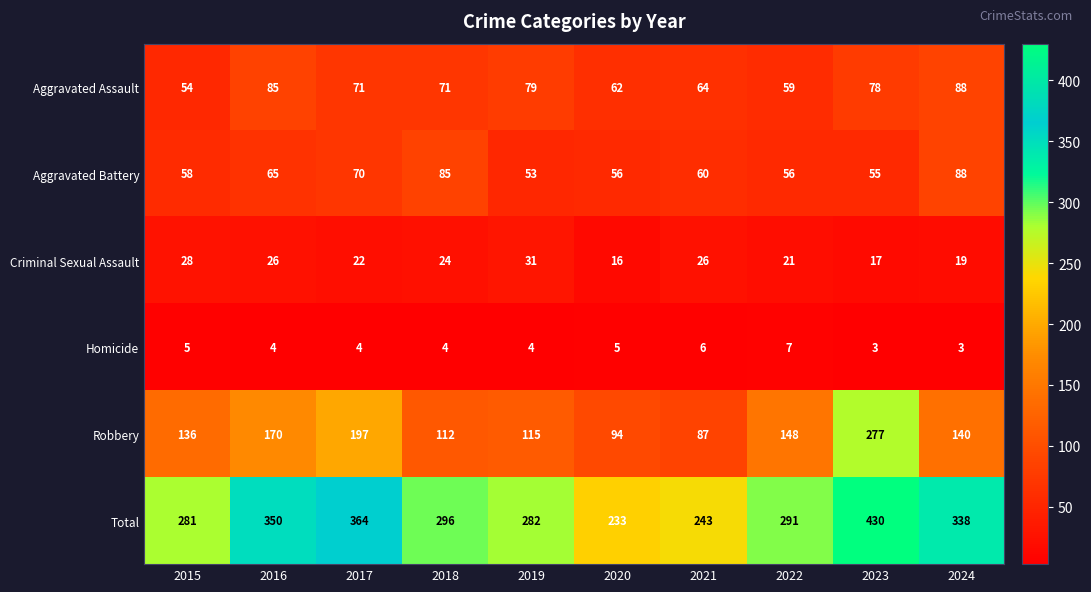

What is the spread (max minus min) of values at 2018?

292